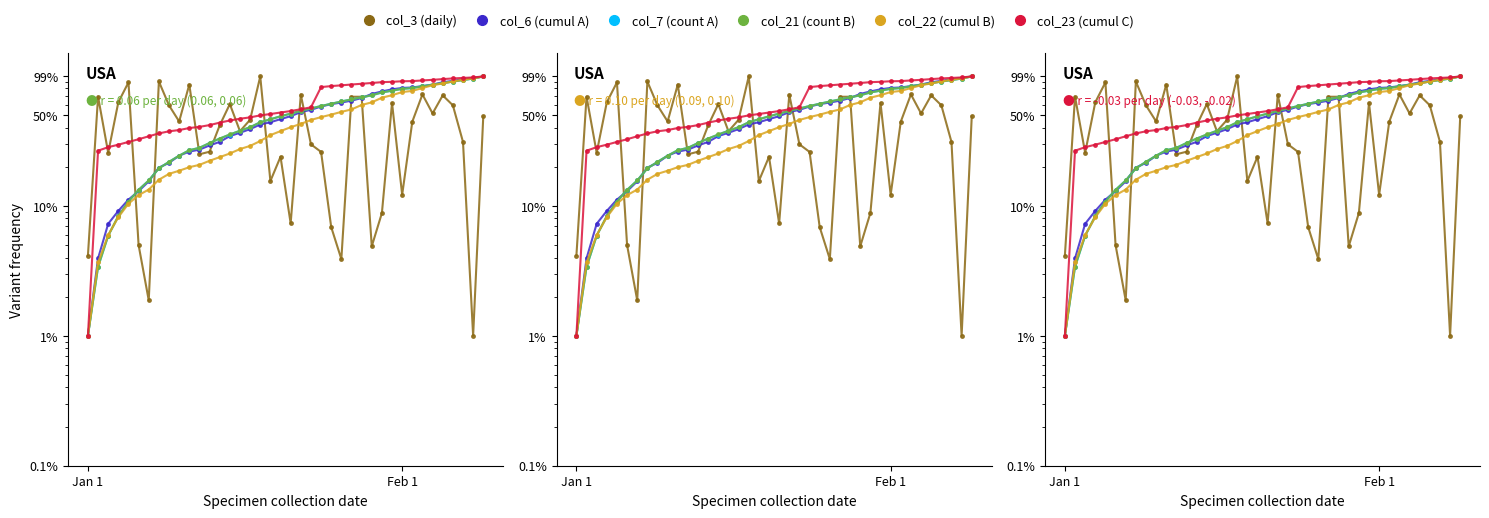

Reading left to right, what are all the values shown in this chart?

col_3 (daily): 0.0	0.7	0.3	0.6	0.9	0.0	0.0	0.9	0.6	0.4	0.9	0.2	0.3	0.4	0.6	0.4	0.5	1.0	0.2	0.2	0.1	0.7	0.3	0.3	0.1	0.0	0.7	0.7	0.0	0.1	0.6	0.1	0.4	0.7	0.5	0.7	0.6	0.3	0.0	0.5
col_6 (cumul A): 0.0	0.0	0.1	0.1	0.1	0.1	0.2	0.2	0.2	0.2	0.3	0.3	0.3	0.3	0.3	0.4	0.4	0.4	0.4	0.5	0.5	0.5	0.5	0.6	0.6	0.6	0.6	0.7	0.7	0.8	0.8	0.8	0.8	0.8	0.9	0.9	0.9	0.9	1.0	1.0
col_7 (count A): 0.0	0.0	0.1	0.1	0.1	0.1	0.2	0.2	0.2	0.2	0.3	0.3	0.3	0.3	0.4	0.4	0.4	0.4	0.5	0.5	0.5	0.5	0.6	0.6	0.6	0.6	0.7	0.7	0.7	0.7	0.8	0.8	0.8	0.8	0.9	0.9	0.9	0.9	1.0	1.0
col_21 (count B): 0.0	0.0	0.1	0.1	0.1	0.1	0.2	0.2	0.2	0.2	0.3	0.3	0.3	0.3	0.4	0.4	0.4	0.4	0.5	0.5	0.5	0.5	0.6	0.6	0.6	0.6	0.7	0.7	0.7	0.7	0.8	0.8	0.8	0.8	0.9	0.9	0.9	0.9	1.0	1.0
col_22 (cumul B): 0.0	0.0	0.1	0.1	0.1	0.1	0.1	0.2	0.2	0.2	0.2	0.2	0.2	0.2	0.3	0.3	0.3	0.3	0.4	0.4	0.4	0.4	0.5	0.5	0.5	0.5	0.6	0.6	0.6	0.7	0.7	0.8	0.8	0.8	0.8	0.9	0.9	0.9	1.0	1.0
col_23 (cumul C): 0.0	0.3	0.3	0.3	0.3	0.3	0.3	0.4	0.4	0.4	0.4	0.4	0.4	0.4	0.5	0.5	0.5	0.5	0.5	0.5	0.5	0.6	0.6	0.8	0.8	0.8	0.9	0.9	0.9	0.9	0.9	0.9	0.9	0.9	0.9	0.9	1.0	1.0	1.0	1.0